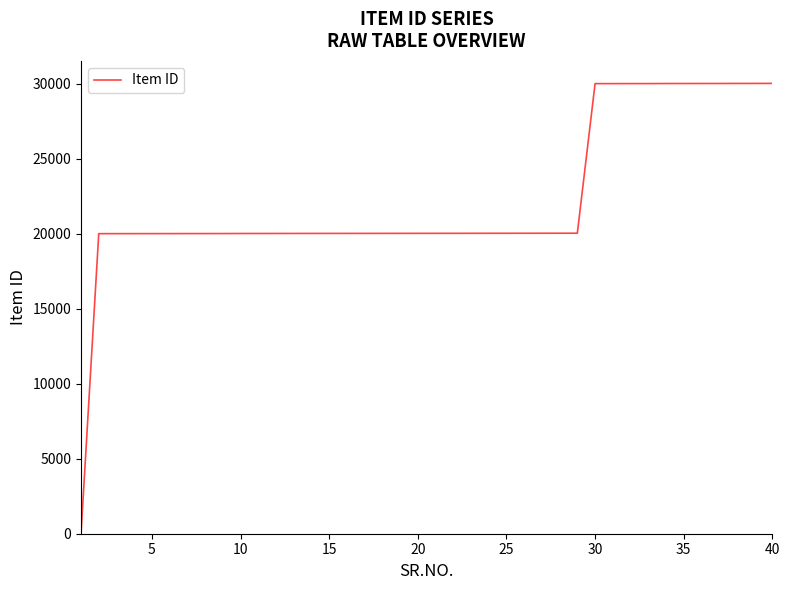

How many lines are shown in the chart?

1